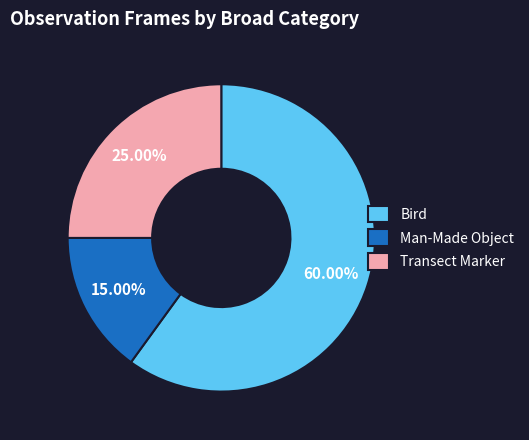

How many slices are in this pie chart?

3